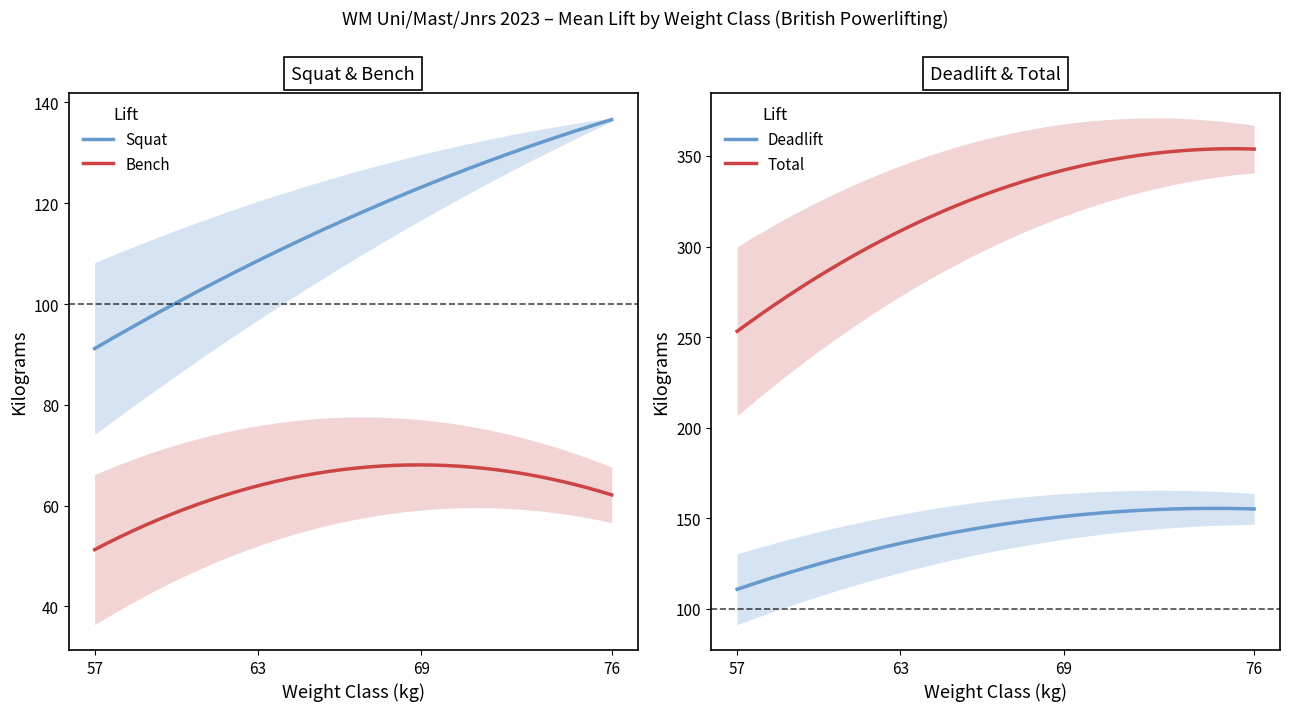

True or false: Squat and Bench cross at least once.

False